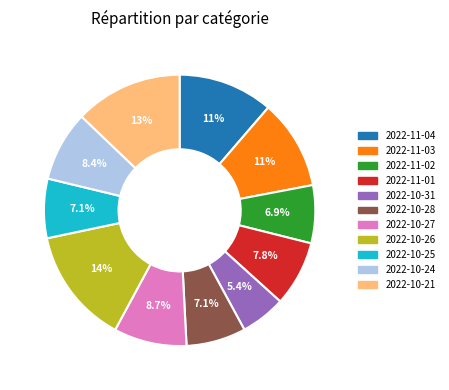

To the nearest percent, what portion does 2022-11-04 represent?

11%